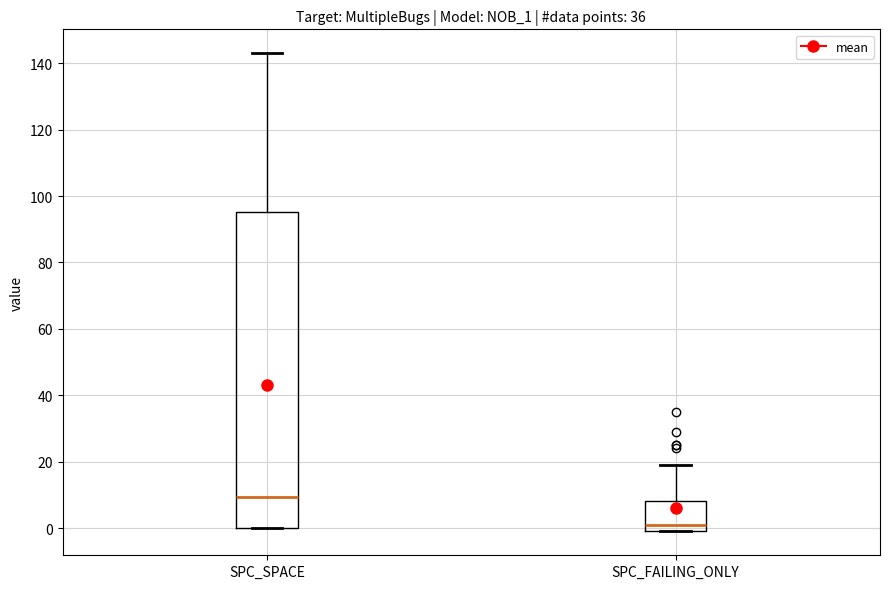

Which box has the highest median line?

SPC_SPACE